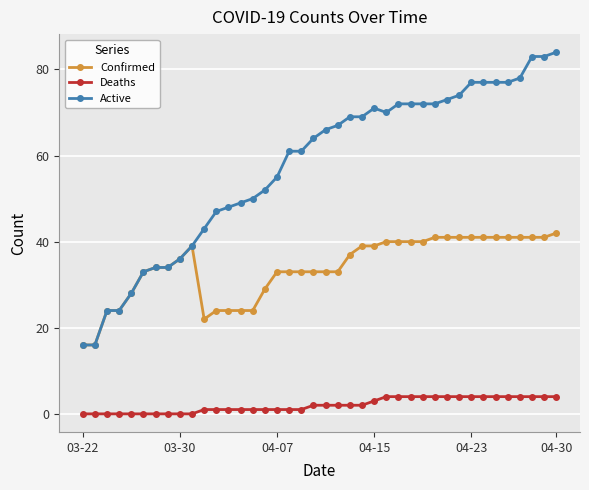

Rank the series by their maximum value, from highest to lowest.

Active, Confirmed, Deaths